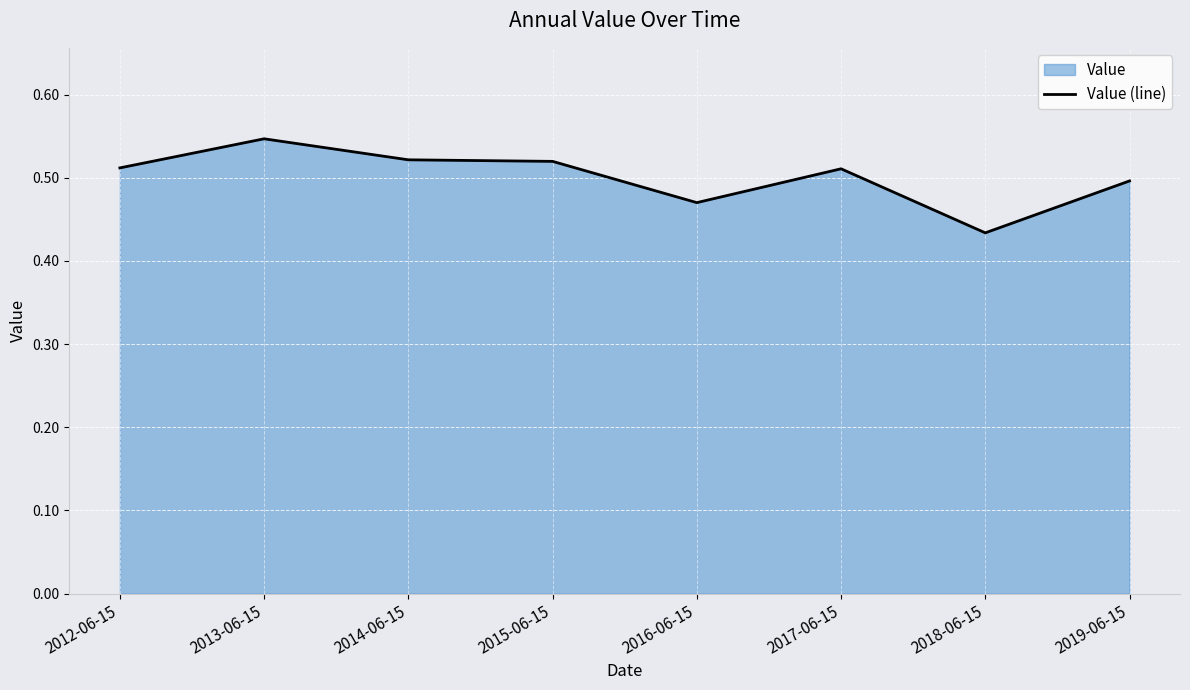

What is the approximate value at 2016-06-15?

0.5